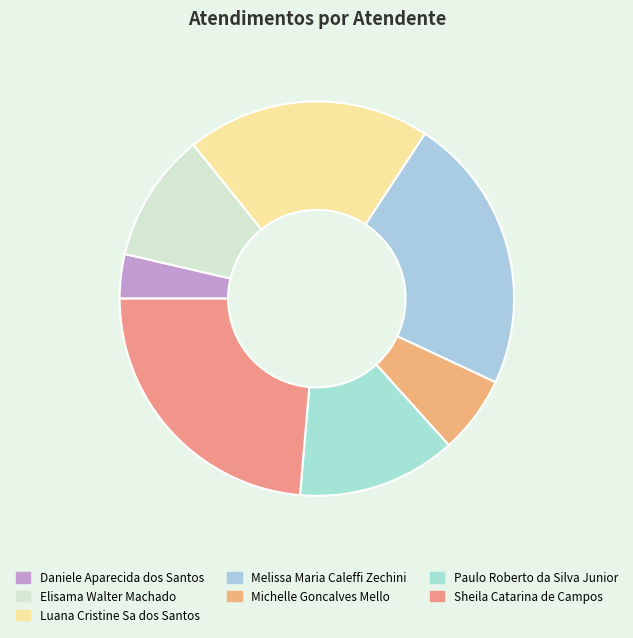

Between Michelle Goncalves Mello and Daniele Aparecida dos Santos, which is larger?

Michelle Goncalves Mello